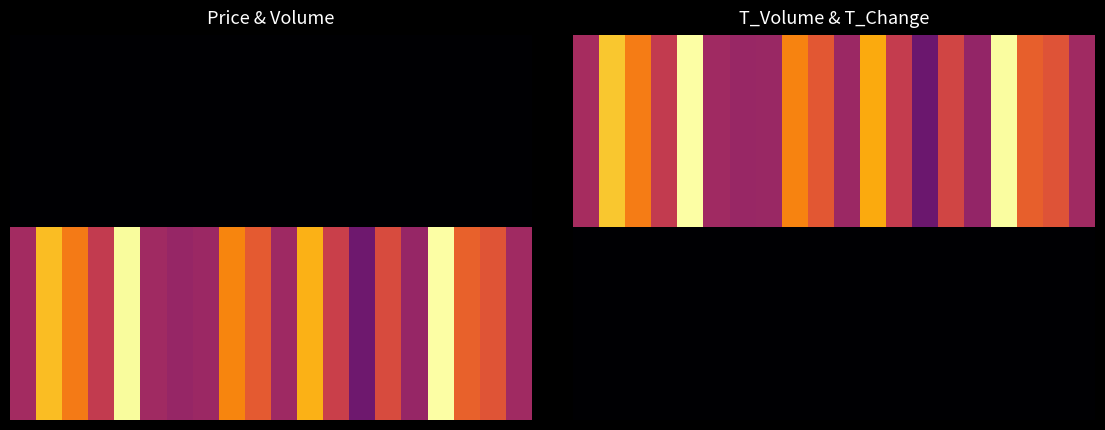

Count the number of data series in this chart.

2